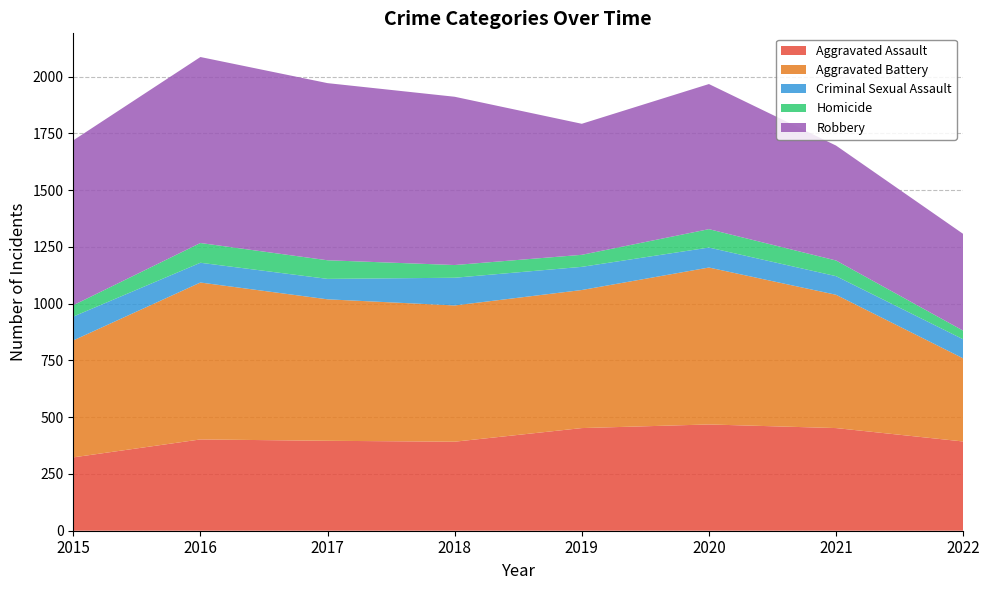

Reading right to left, transcribe all the data shown in this chart.

Aggravated Assault: 393	452	468	452	392	396	402	323
Aggravated Battery: 366	587	691	608	600	623	691	515
Criminal Sexual Assault: 84	82	88	102	122	90	87	105
Homicide: 38	69	81	53	56	82	87	50
Robbery: 426	506	639	577	741	780	819	726